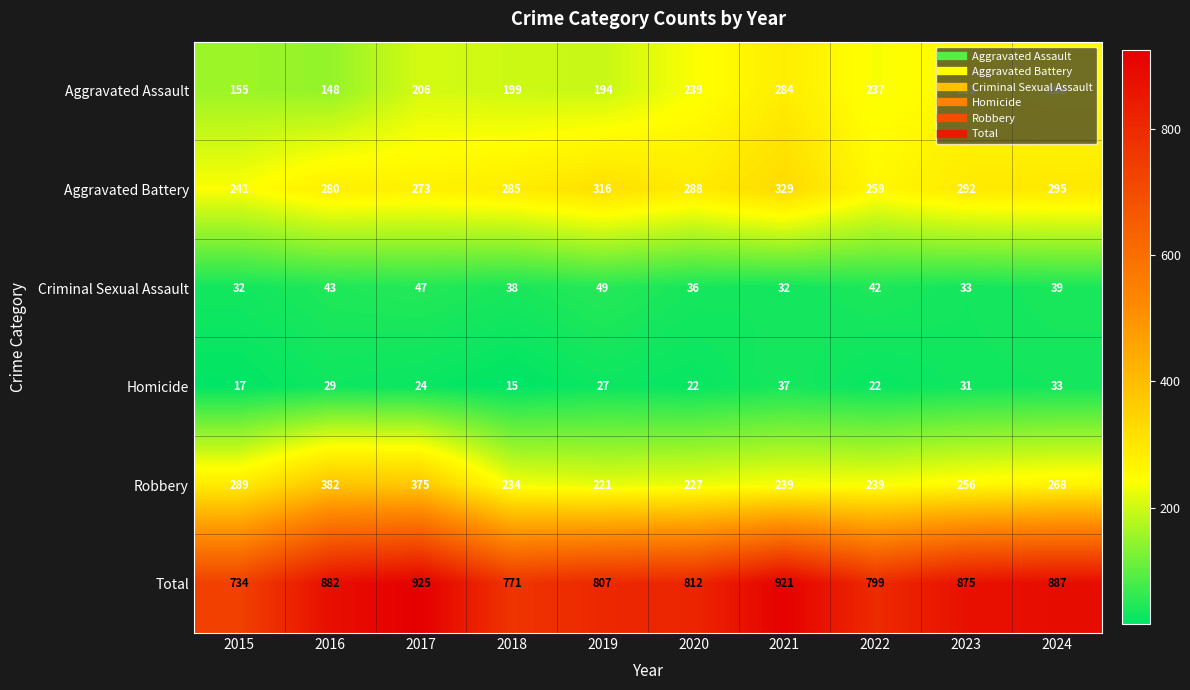

What is the sum of the Aggravated Assault values at 2015 and 2023?

418